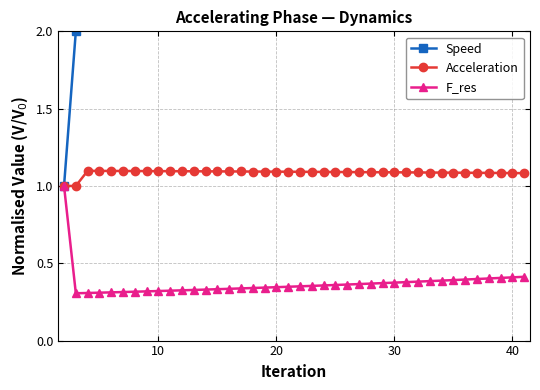

What is the maximum value for F_res?

1.0